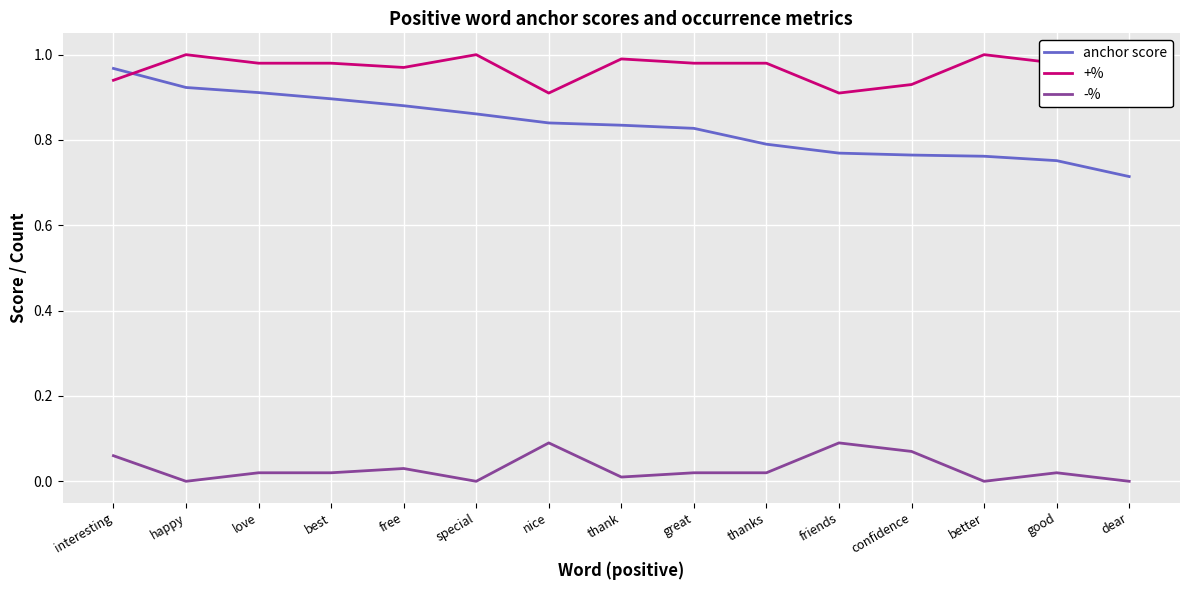

Which series has the largest total across all categories?

+%